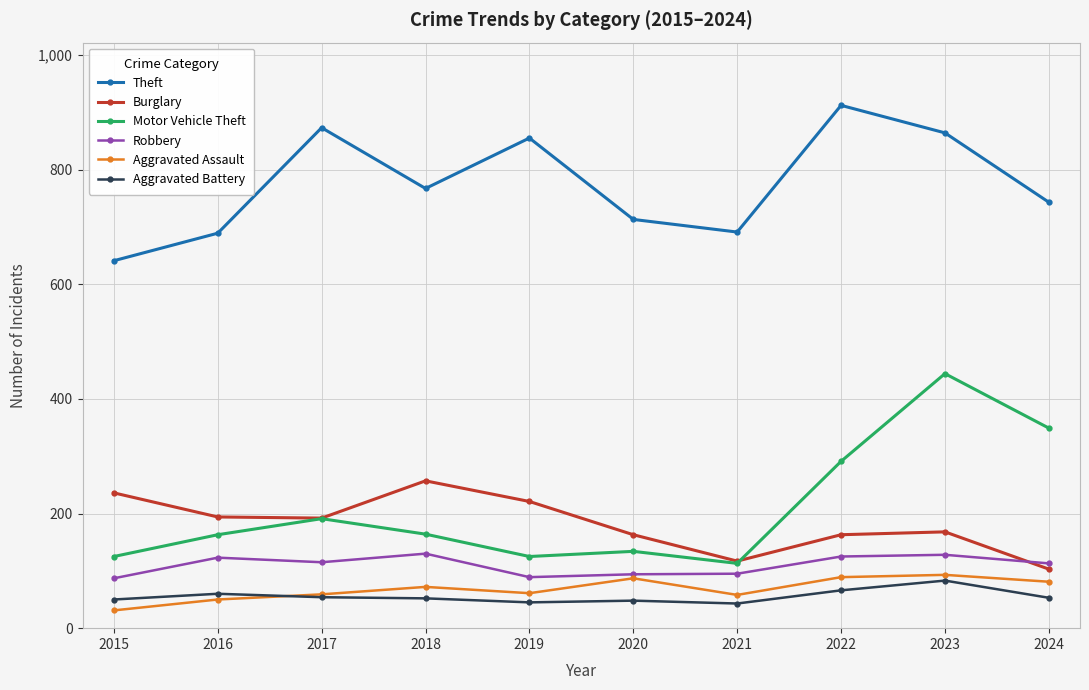

How many interior local peaks does the Theft series have?

3